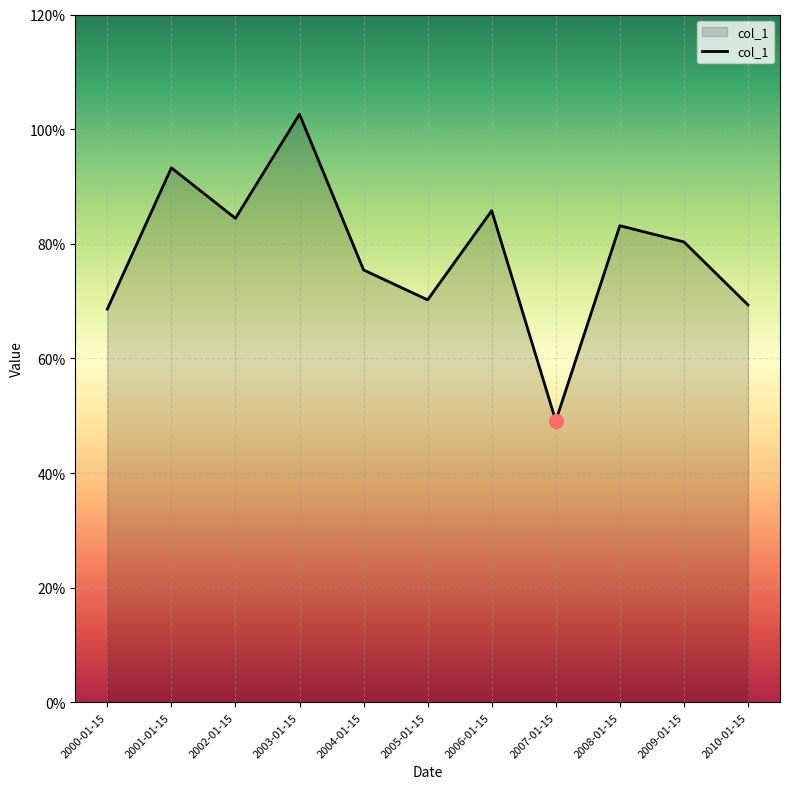

Is this an area chart (filled region under the line)?

Yes